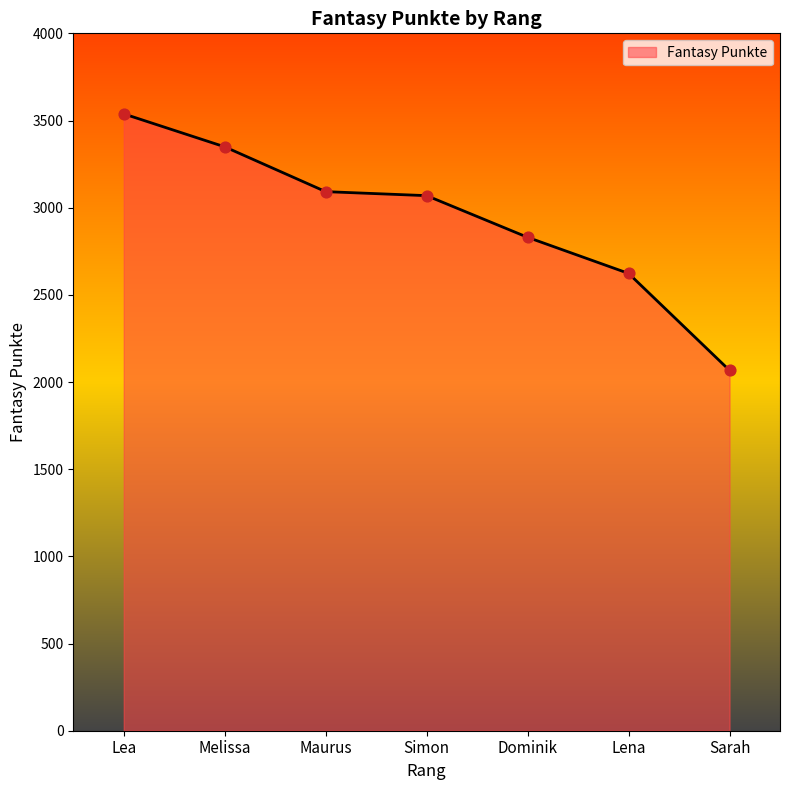

What is the change in value from Maurus to Lena?

-469